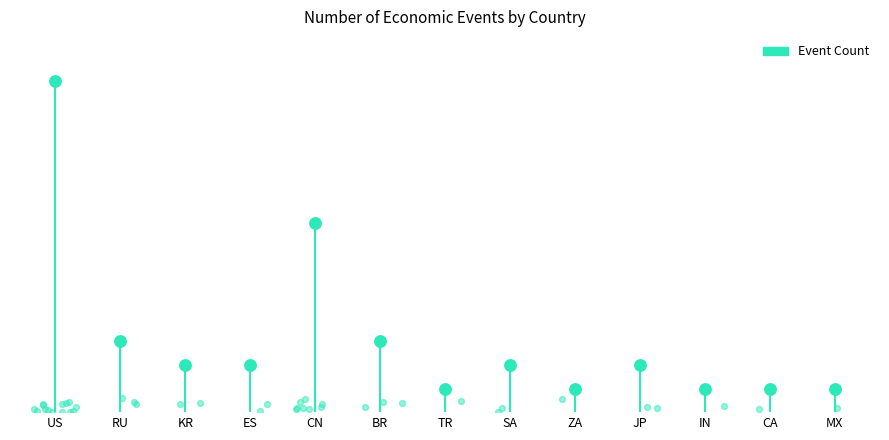

What is the ratio of the value at CA to the value at BR?

0.3